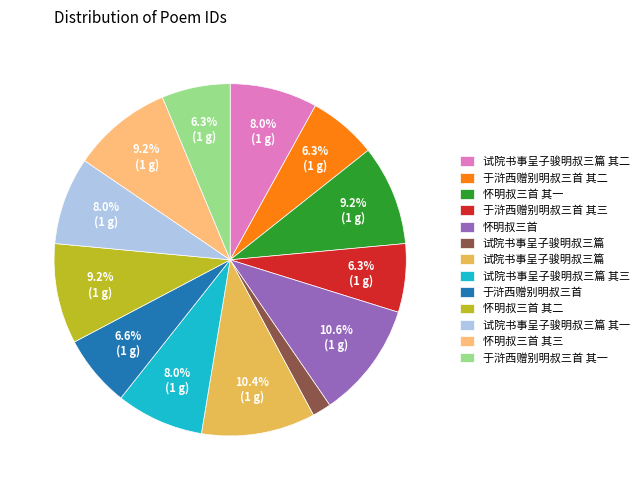

Is there a majority slice in this chart?

No